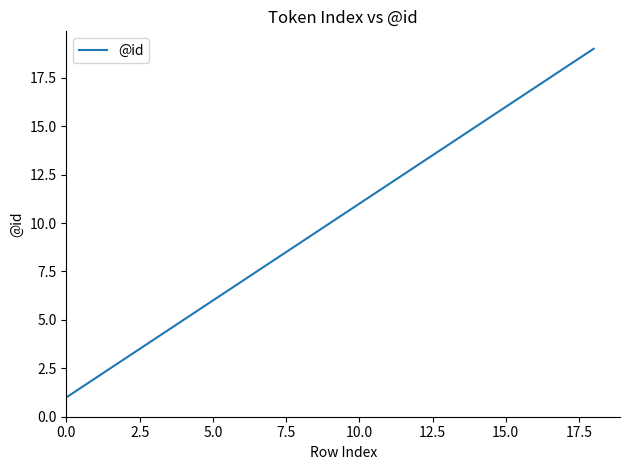

Does the chart have visible grid lines?

No